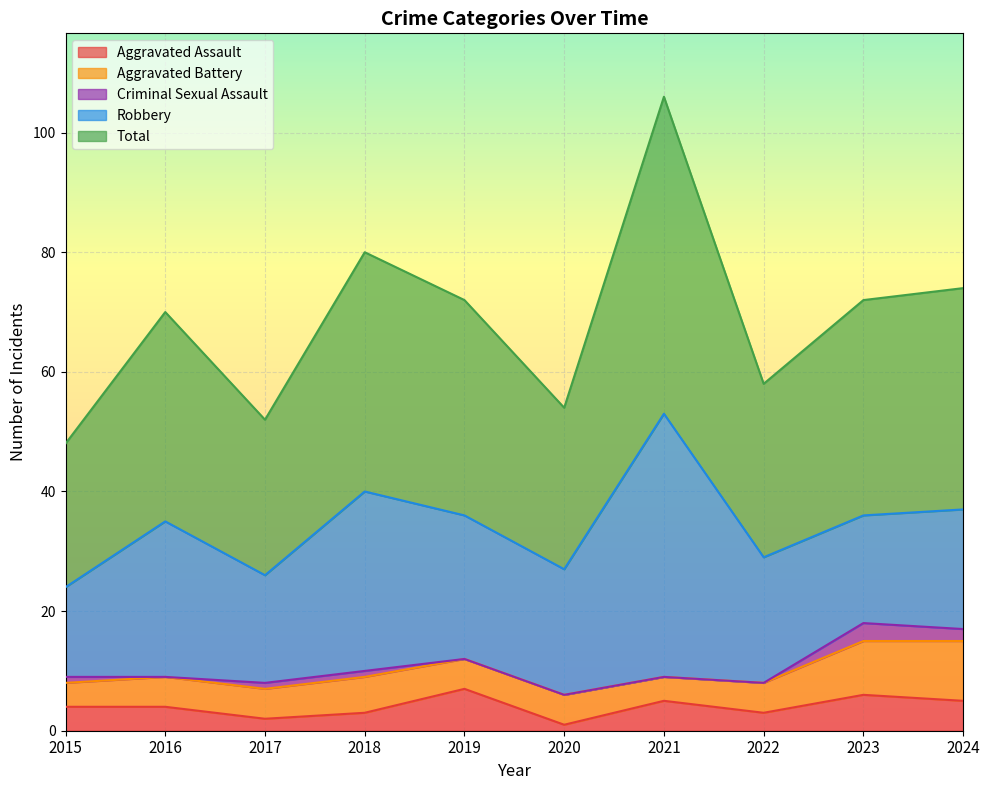

What are all the series names shown in the legend?

Aggravated Assault, Aggravated Battery, Criminal Sexual Assault, Robbery, Total